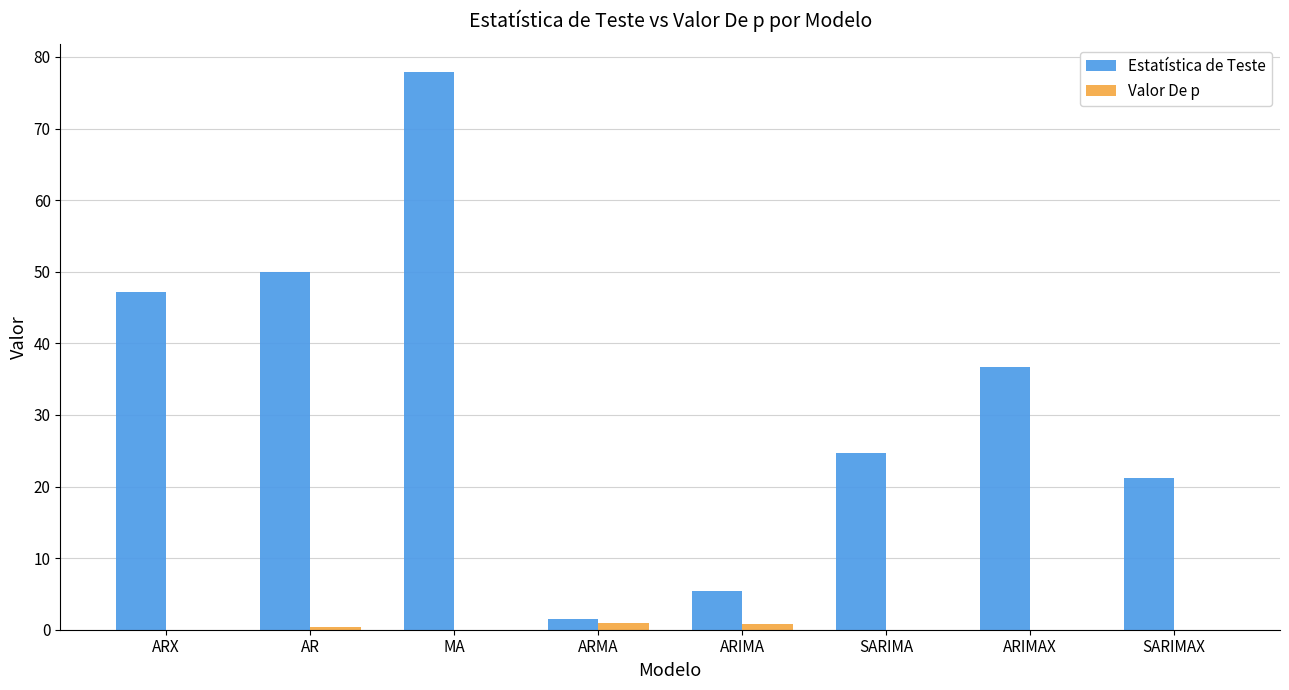

Which series has the largest total across all categories?

Estatística de Teste